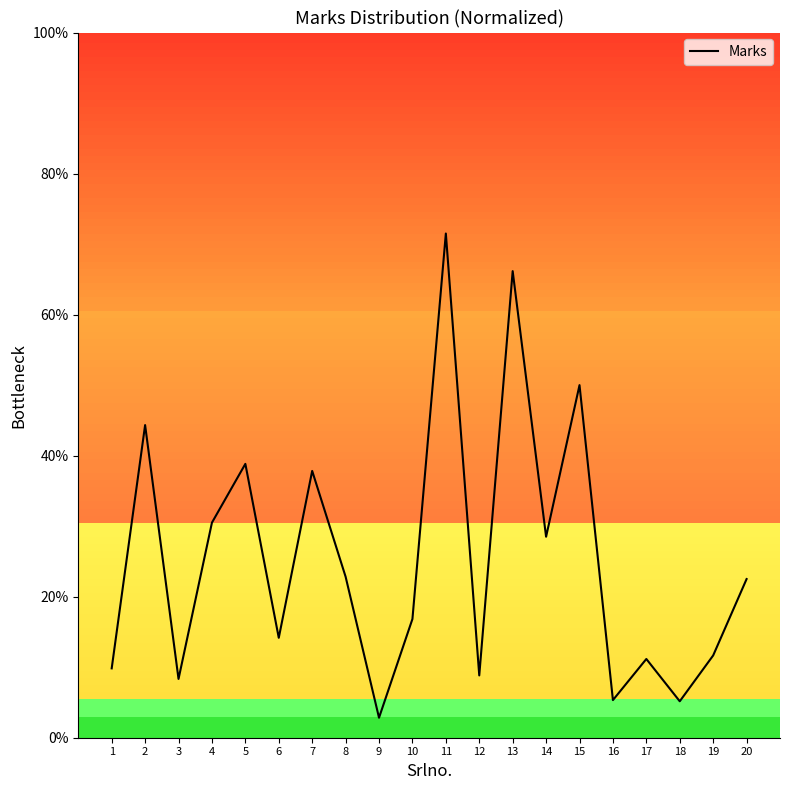

What is the difference between the values at 10 and 15?

33.2